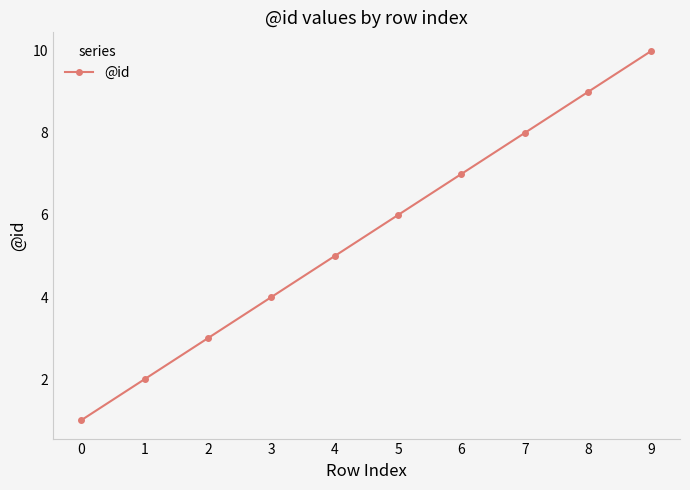

How many distinct data groups are displayed?

1